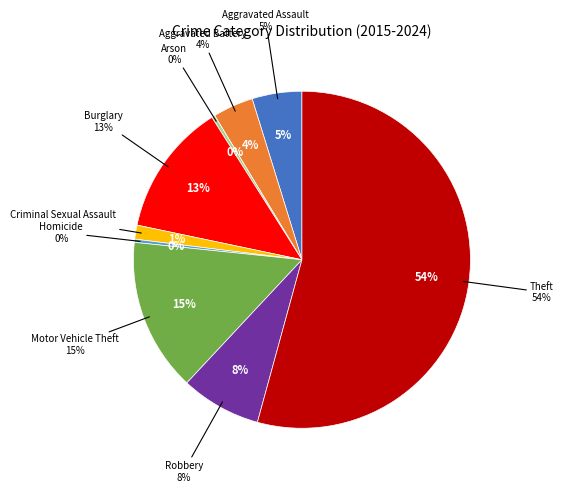

Between Homicide and Aggravated Assault, which is larger?

Aggravated Assault